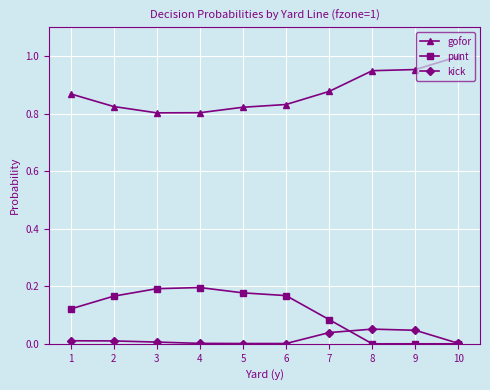

The gofor series shows 0.8 at 5. True or false?

True